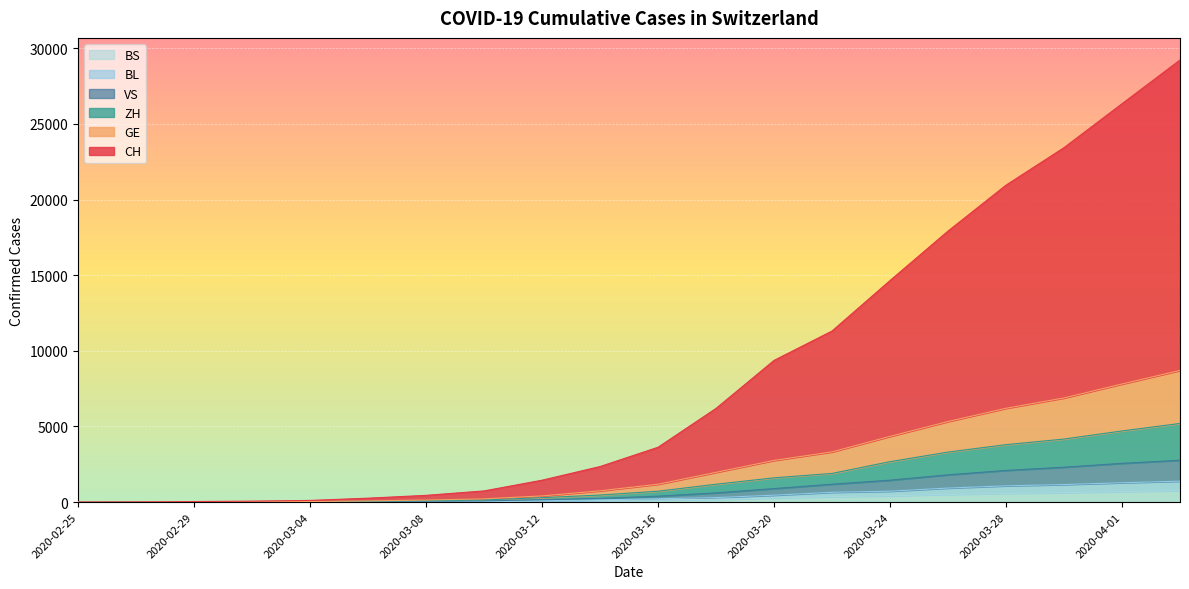

Does the chart display data point markers on the line(s)?

No